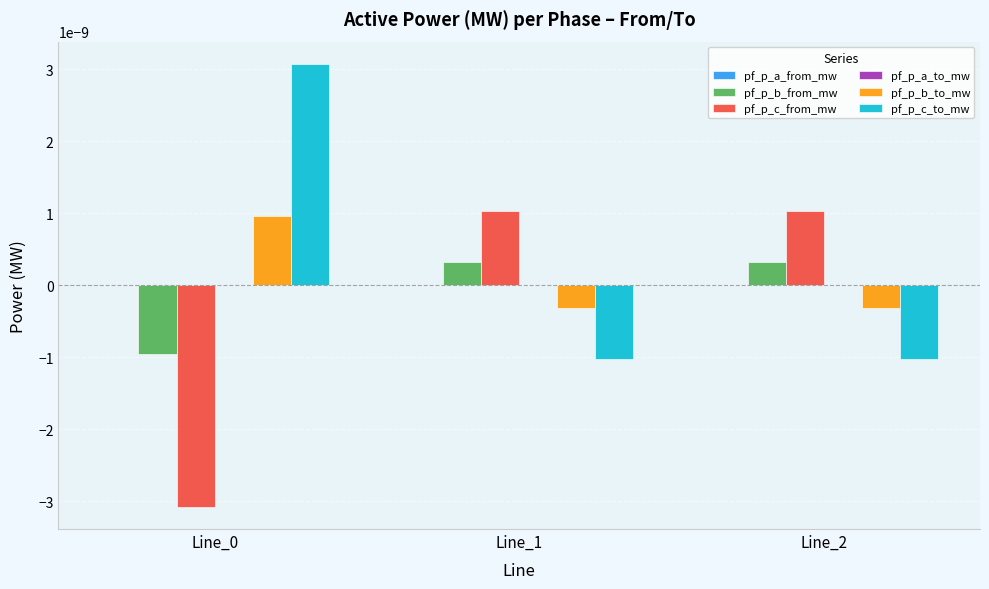

Where does the pf_p_c_from_mw series first go above 0?

Line_1